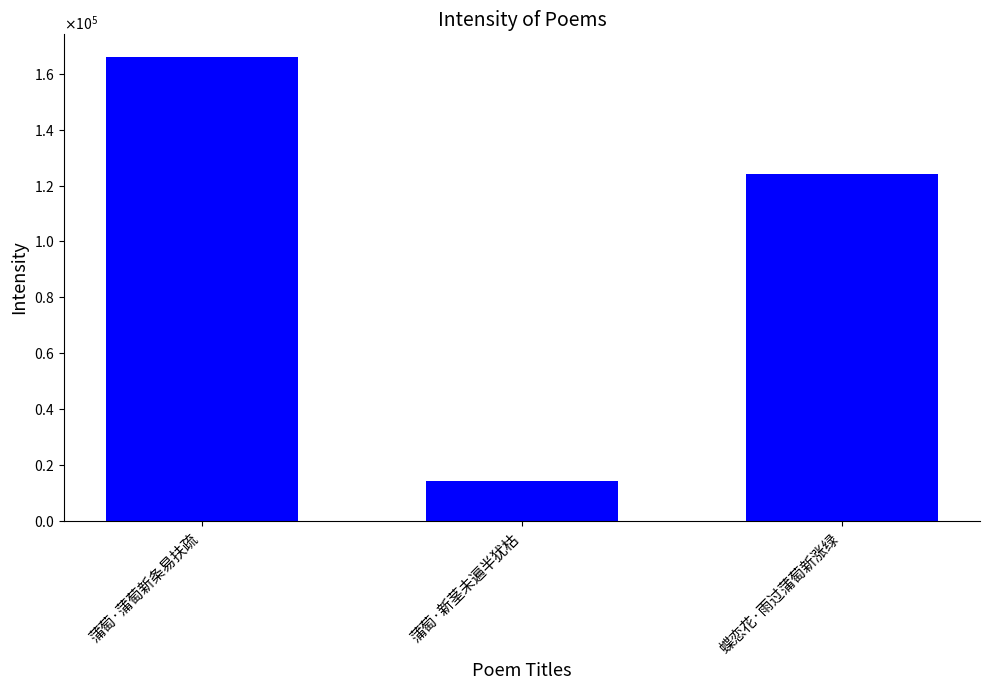

The value at 蝶恋花·雨过蒲萄新涨绿 is 124101. True or false?

True